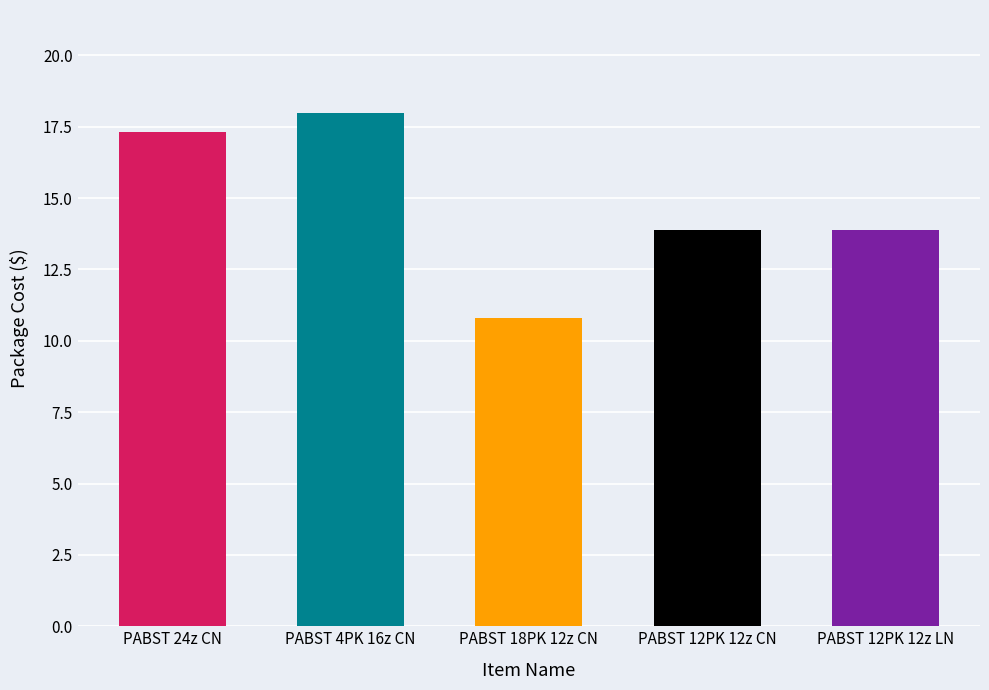

What is the minimum value shown in the chart?

10.8